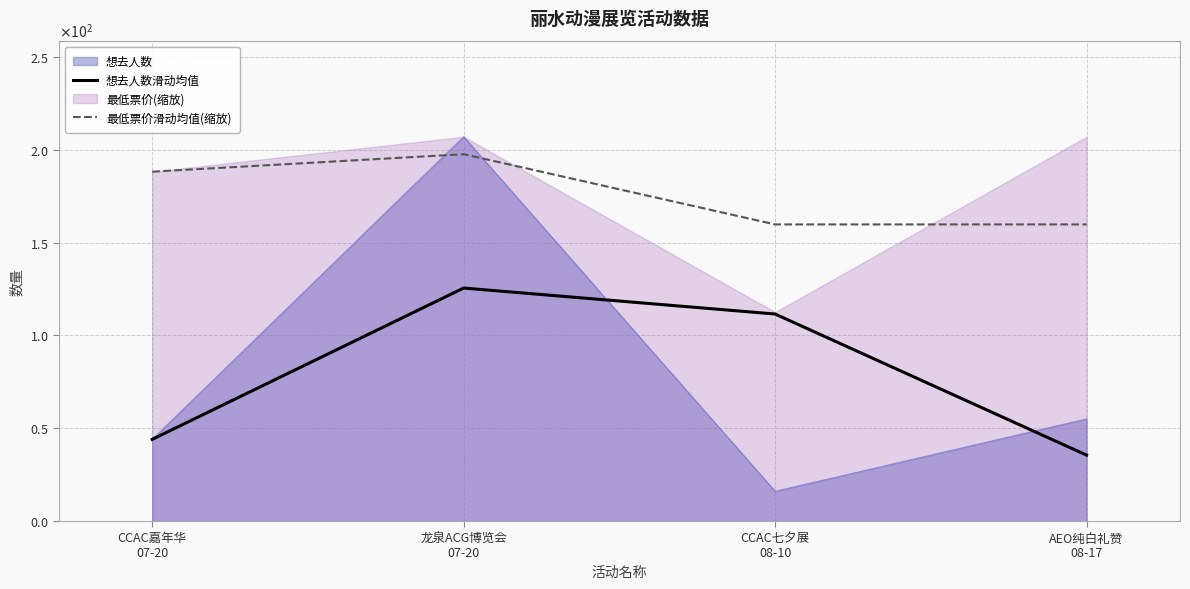

Is it true that 想去人数滑动均值 equals 66.1 at CCAC嘉年华
07-20?

False